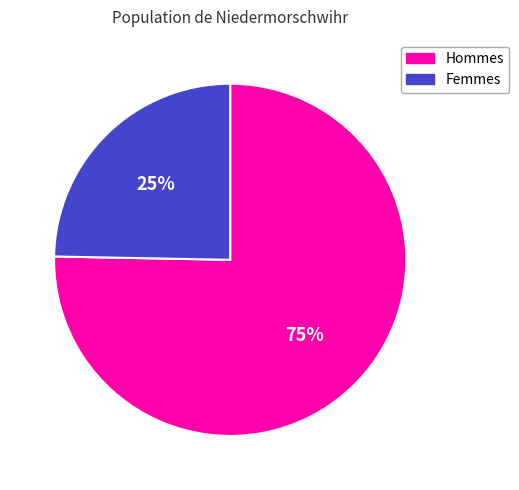

True or false: Hommes accounts for 83% of the total.

False